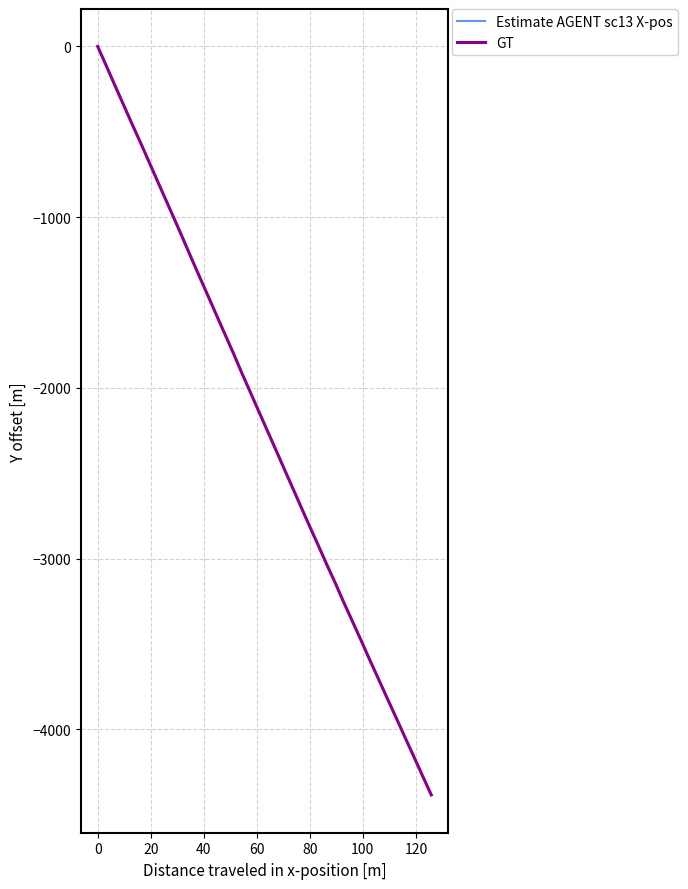

Which series has the largest range (max minus min)?

Estimate AGENT sc13 X-pos